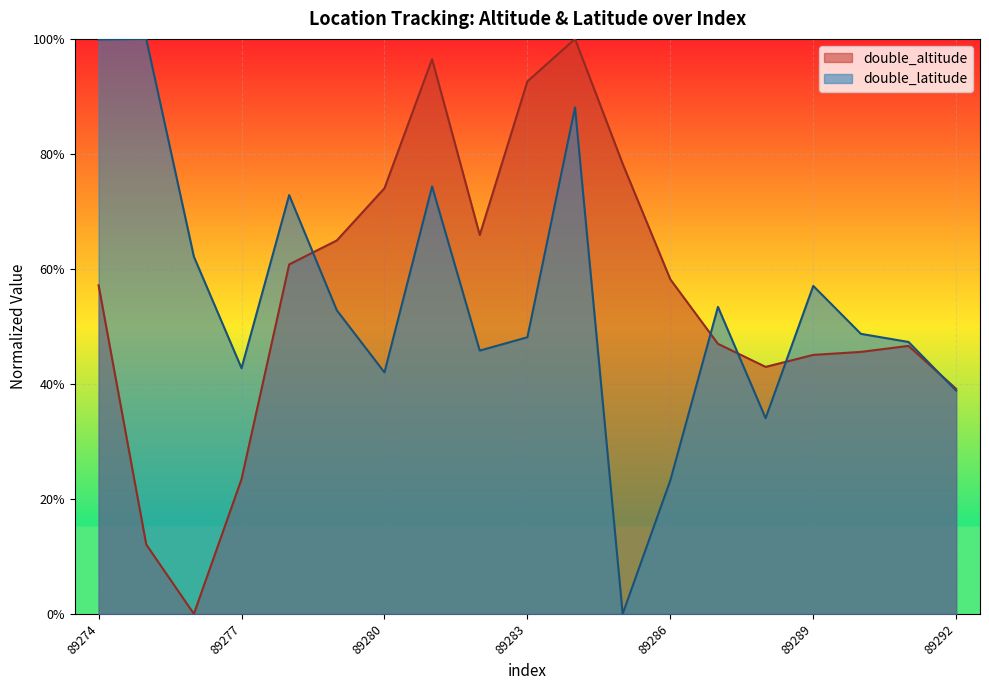

Reading left to right, extract all data points from this chart.

double_altitude: 89274=0.6	89275=0.1	89276=0.0	89277=0.2	89278=0.6	89279=0.6	89280=0.7	89281=1.0	89282=0.7	89283=0.9	89284=1.0	89285=0.8	89286=0.6	89287=0.5	89288=0.4	89289=0.5	89290=0.5	89291=0.5	89292=0.4
double_latitude: 89274=1.0	89275=1.0	89276=0.6	89277=0.4	89278=0.7	89279=0.5	89280=0.4	89281=0.7	89282=0.5	89283=0.5	89284=0.9	89285=0.0	89286=0.2	89287=0.5	89288=0.3	89289=0.6	89290=0.5	89291=0.5	89292=0.4